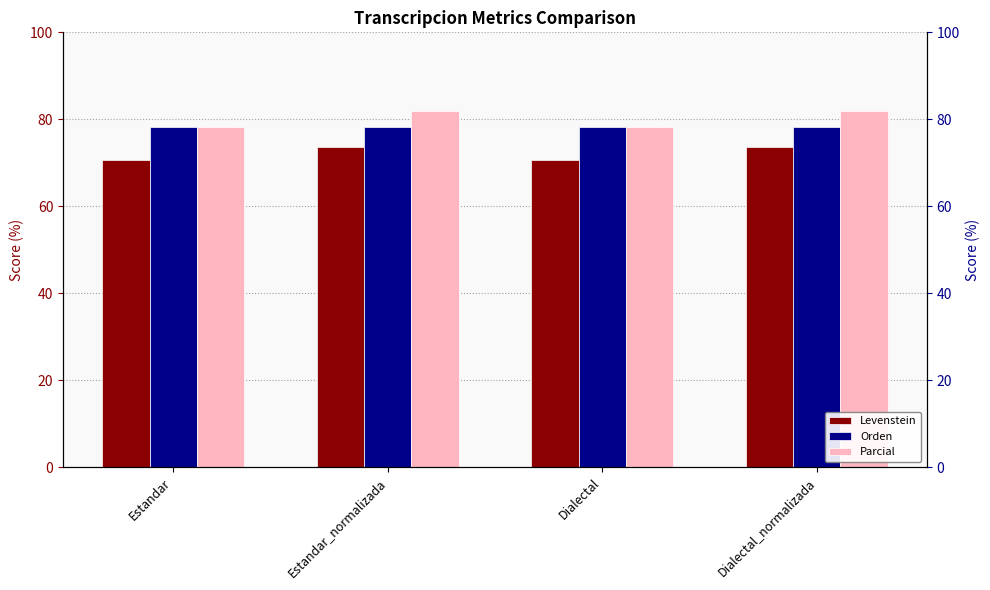

Reading left to right, list all the values displayed in this chart.

Levenstein: 70.7	73.7	70.7	73.7
Orden: 78.3	78.3	78.3	78.3
Parcial: 78.2	81.8	78.2	81.8